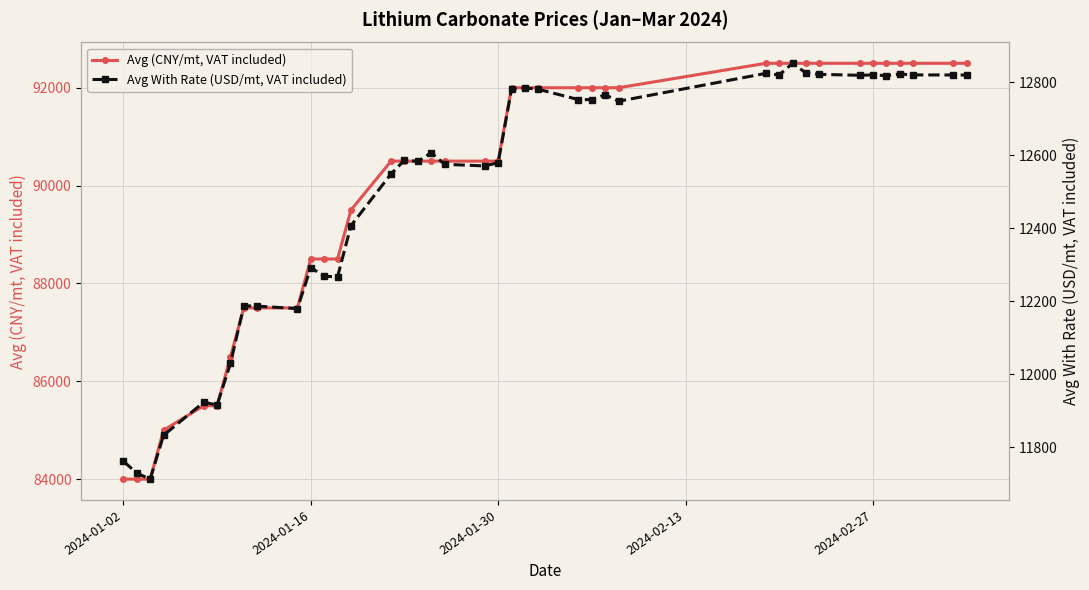

What is the minimum value for Avg (CNY/mt, VAT included)?

84000